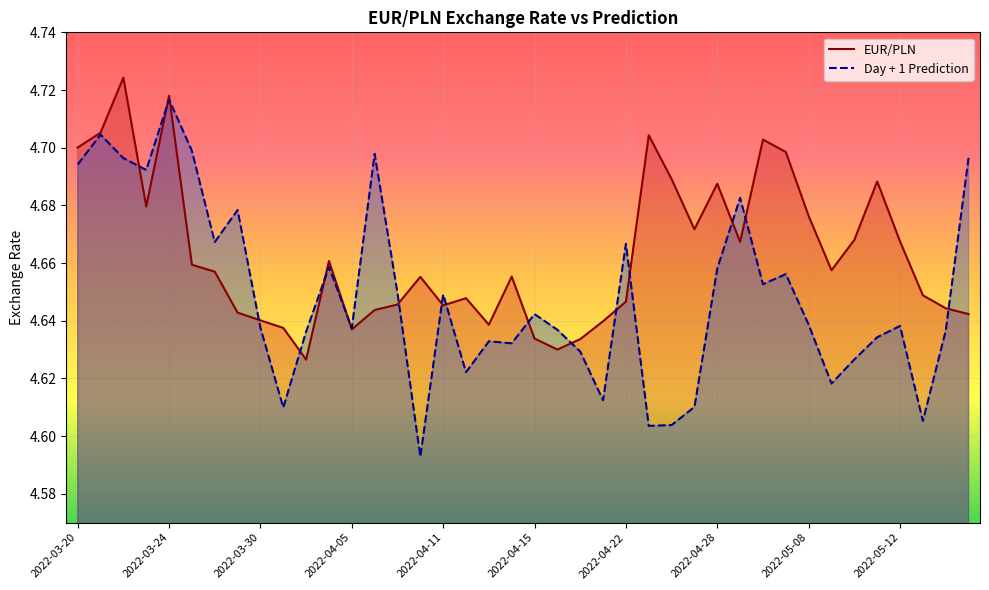

What is the sum of all Day + 1 Prediction values?

186.0